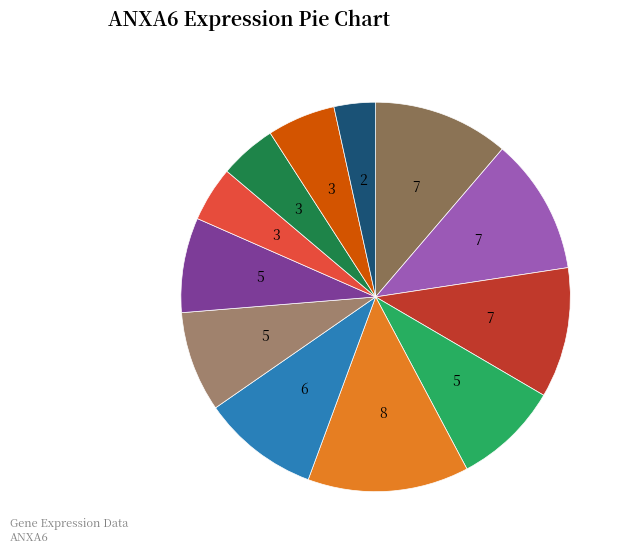

How many segments does this pie chart have?

12